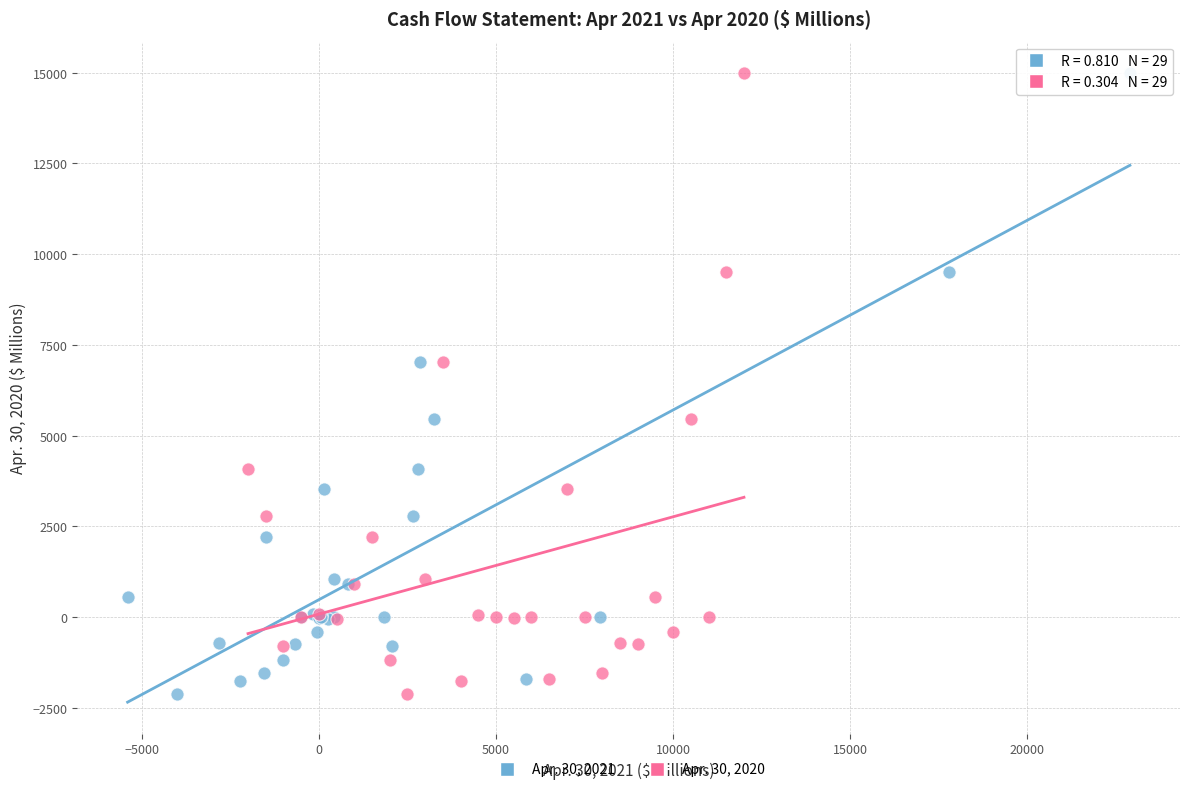

What are all the series names shown in the legend?

Apr. 30, 2021, Apr. 30, 2020